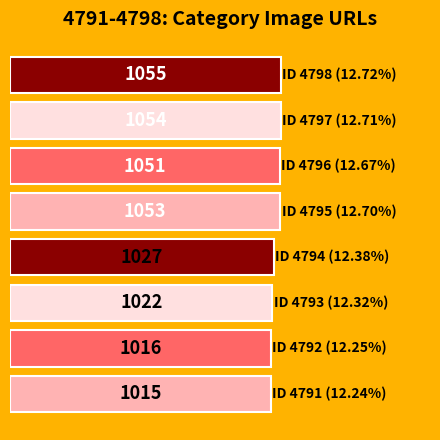

What is the difference between the second highest and minimum values?

39